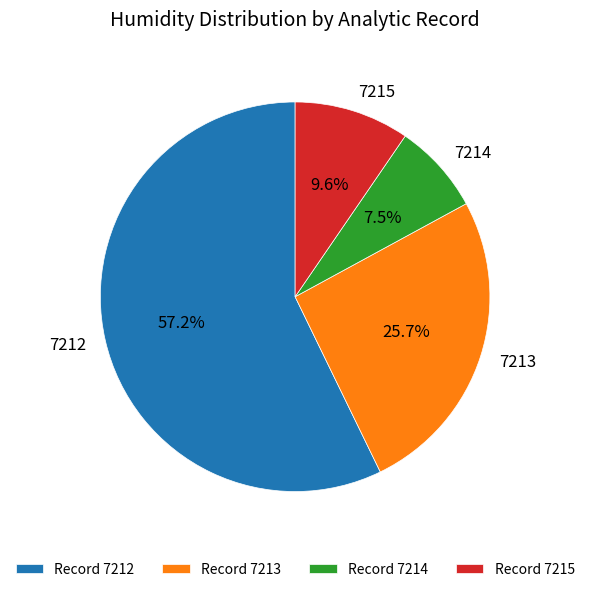

The 7214 slice represents 14% of the pie. True or false?

False